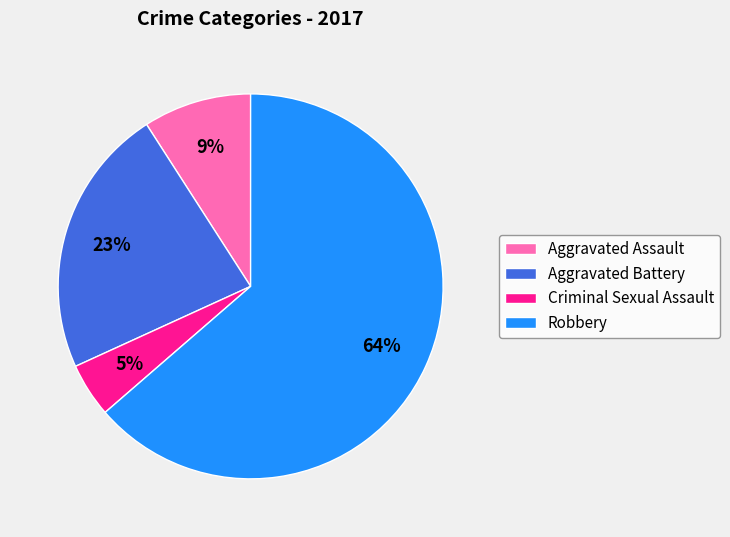

The Aggravated Battery slice represents 11% of the pie. True or false?

False